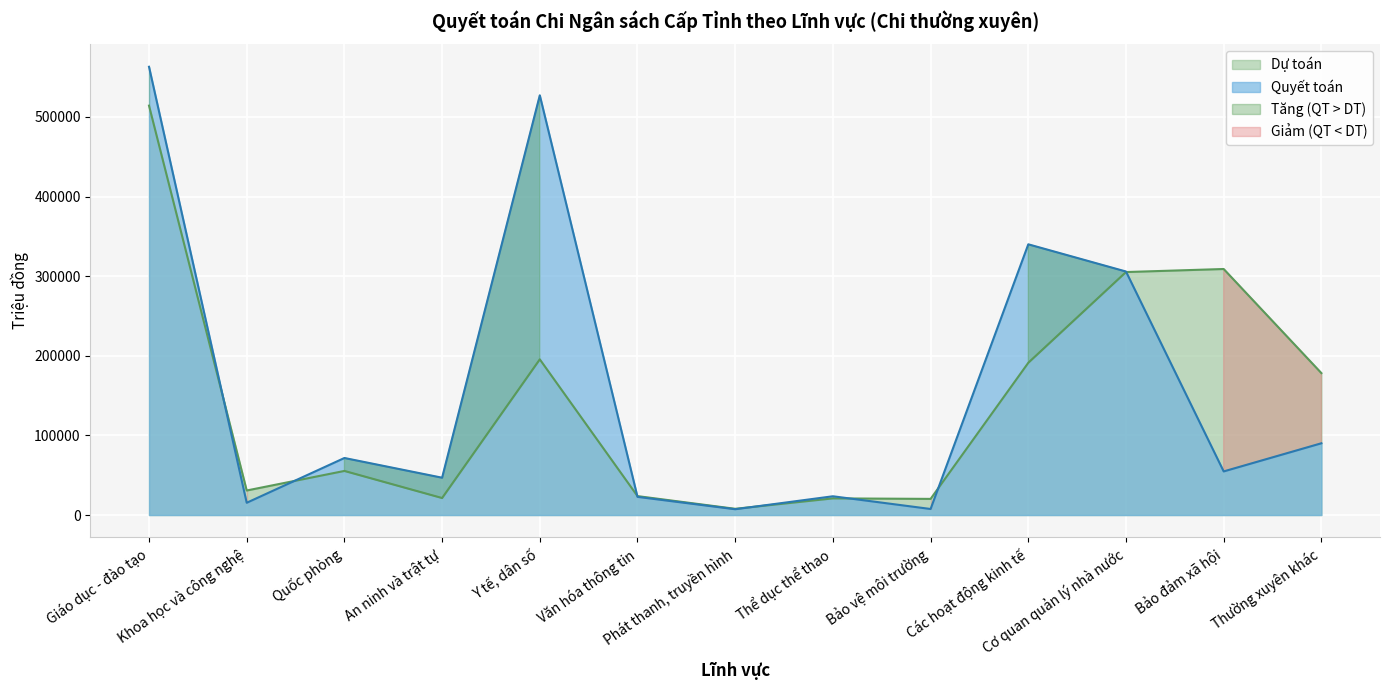

Reading left to right, what are all the values shown in this chart?

Dự toán: 514268	30813	55379	21346	195548	23764	7816	20898	20276	191241	305221	309054	178268
Quyết toán: 563092	15400	71638	46870	527221	22819	7287	23562	7582	340061	305886	54780	90126